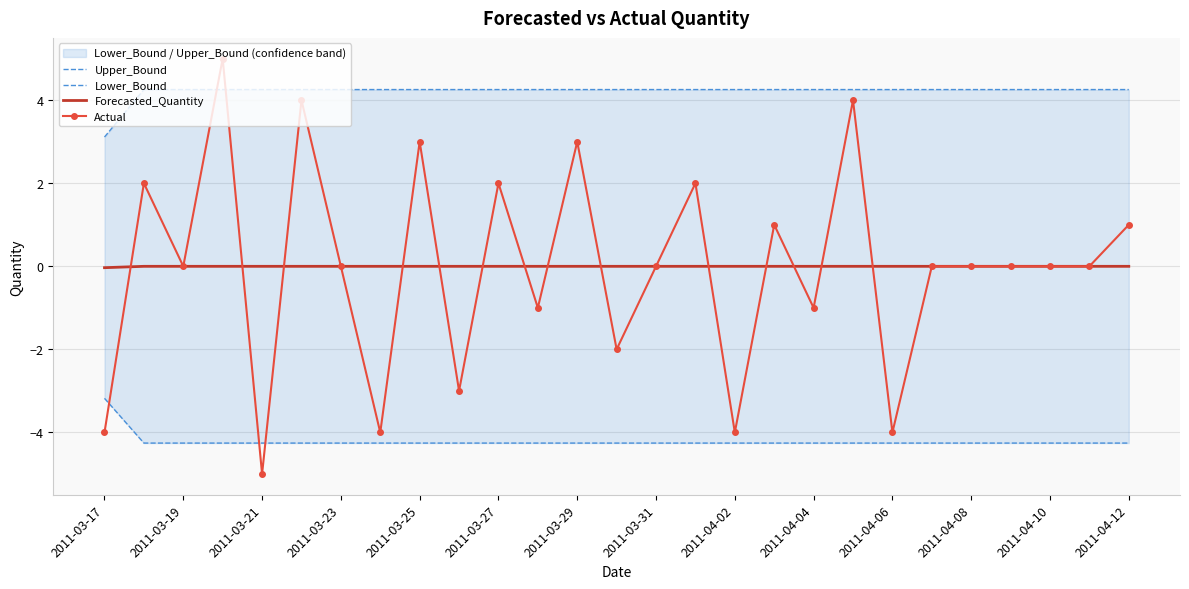

What is the highest value of the Actual series?

5.0